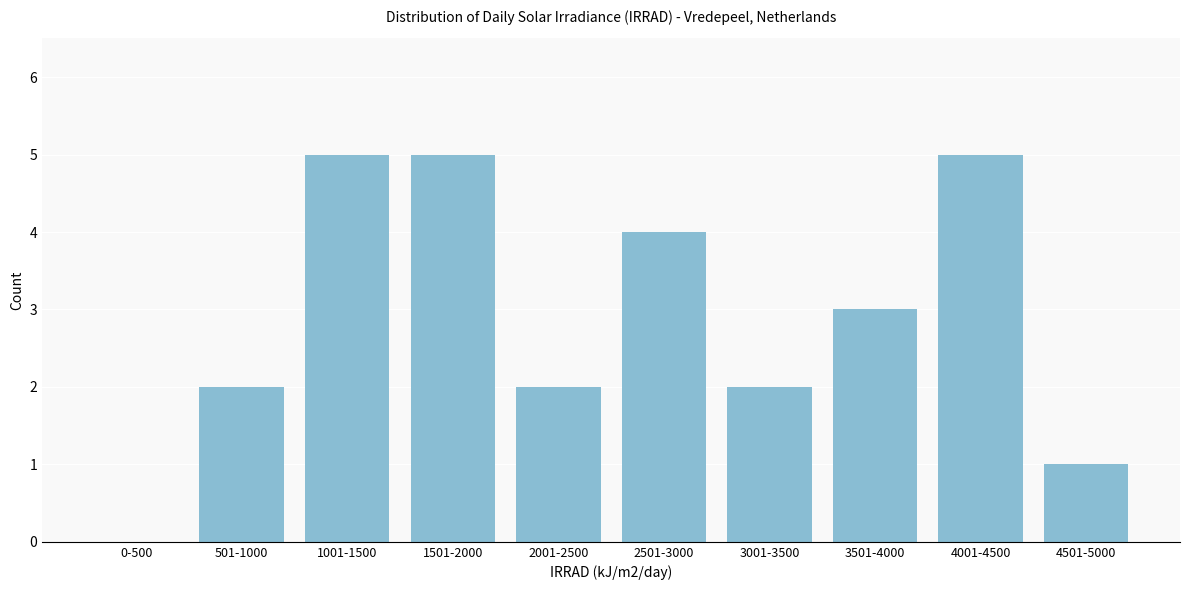

Reading left to right, transcribe all the data shown in this chart.

0-500=0	501-1000=2	1001-1500=5	1501-2000=5	2001-2500=2	2501-3000=4	3001-3500=2	3501-4000=3	4001-4500=5	4501-5000=1